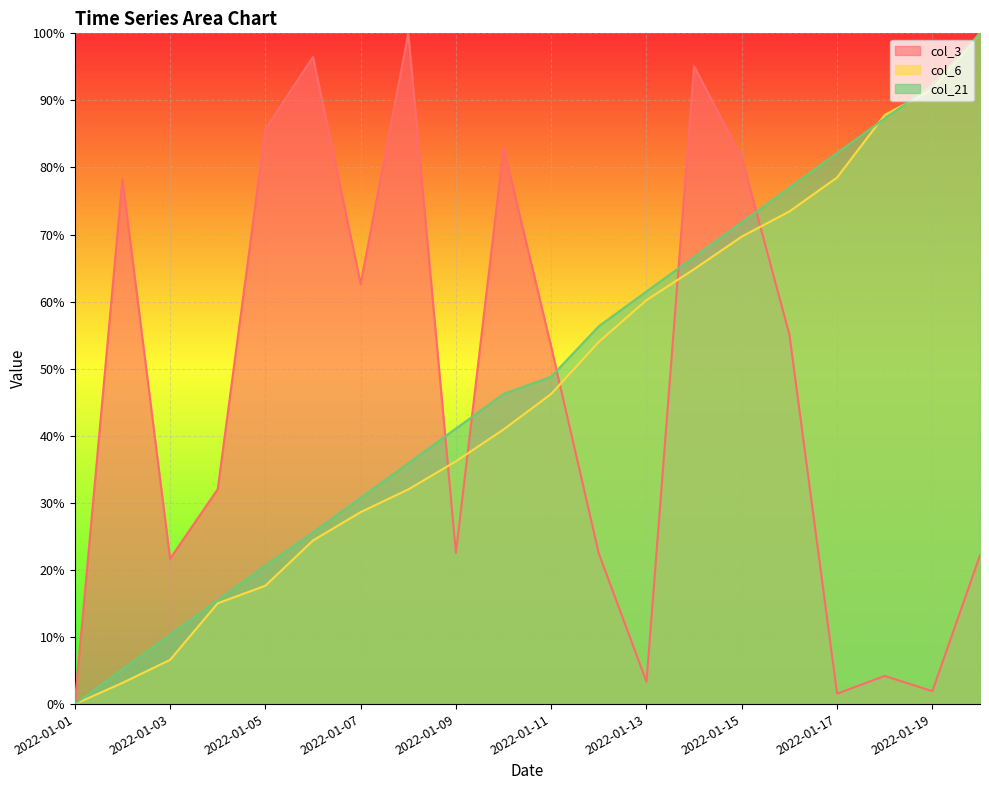

Reading left to right, transcribe all the data shown in this chart.

col_3: 2022-01-01=0.0	2022-01-02=78.3	2022-01-03=21.7	2022-01-04=32.0	2022-01-05=85.7	2022-01-06=96.5	2022-01-07=62.6	2022-01-08=100.0	2022-01-09=22.6	2022-01-10=83.0	2022-01-11=53.2	2022-01-12=22.4	2022-01-13=3.3	2022-01-14=95.1	2022-01-15=81.5	2022-01-16=55.1	2022-01-17=1.6	2022-01-18=4.2	2022-01-19=1.9	2022-01-20=22.2
col_6: 2022-01-01=0.0	2022-01-02=3.2	2022-01-03=6.6	2022-01-04=15.0	2022-01-05=17.6	2022-01-06=24.4	2022-01-07=28.6	2022-01-08=32.0	2022-01-09=36.2	2022-01-10=40.9	2022-01-11=46.2	2022-01-12=54.0	2022-01-13=60.2	2022-01-14=64.8	2022-01-15=69.7	2022-01-16=73.4	2022-01-17=78.5	2022-01-18=87.8	2022-01-19=91.6	2022-01-20=100.0
col_21: 2022-01-01=0.0	2022-01-02=5.2	2022-01-03=10.3	2022-01-04=15.5	2022-01-05=20.6	2022-01-06=25.6	2022-01-07=30.8	2022-01-08=35.9	2022-01-09=41.1	2022-01-10=46.2	2022-01-11=48.8	2022-01-12=56.3	2022-01-13=61.5	2022-01-14=66.7	2022-01-15=71.8	2022-01-16=77.0	2022-01-17=82.2	2022-01-18=87.3	2022-01-19=92.3	2022-01-20=100.0